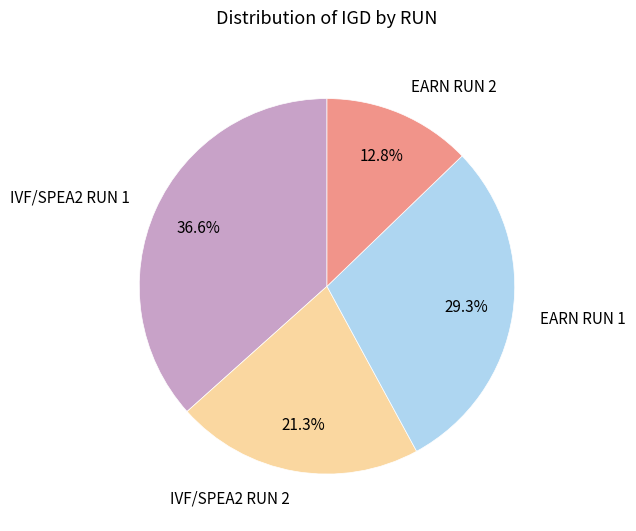

What percentage do IVF/SPEA2 RUN 2 and EARN RUN 1 together represent?

50.6%